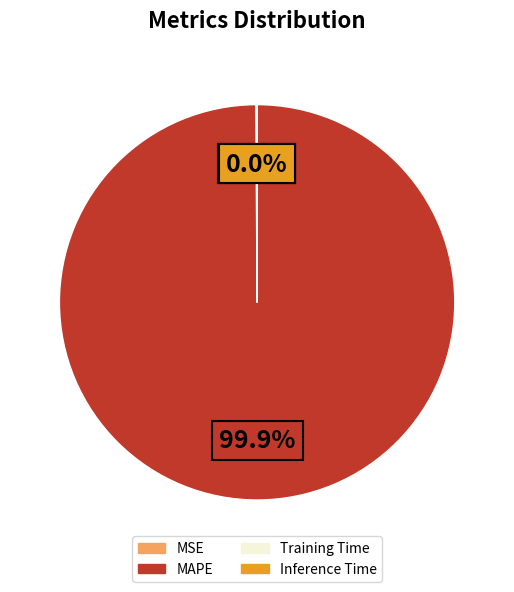

Which slice is the largest?

MAPE